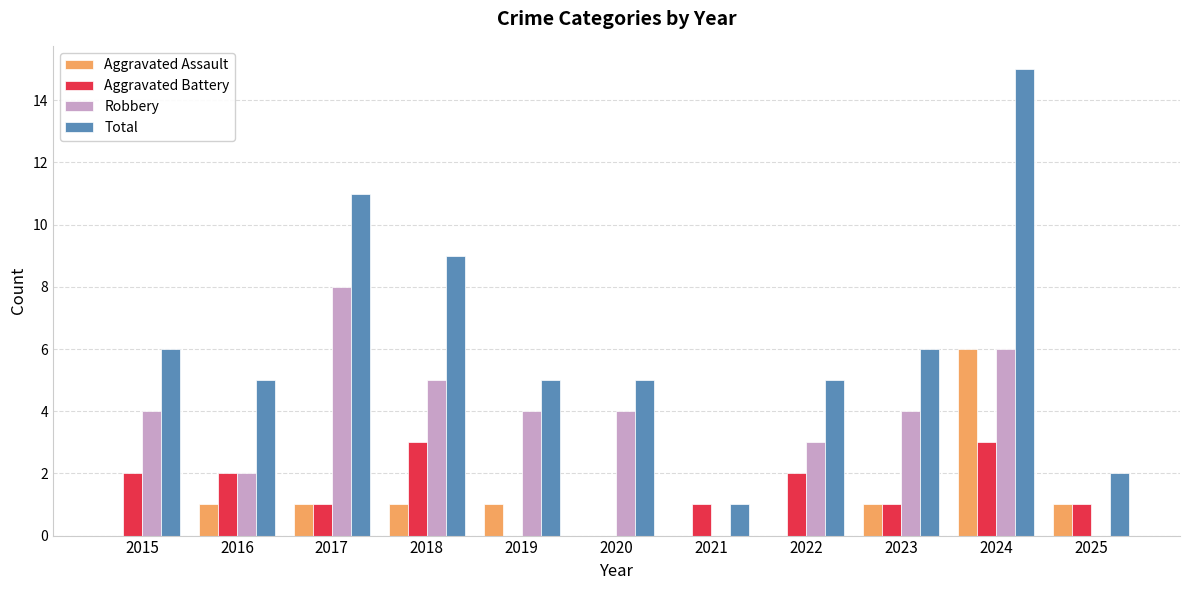

What is the maximum value for Robbery?

8